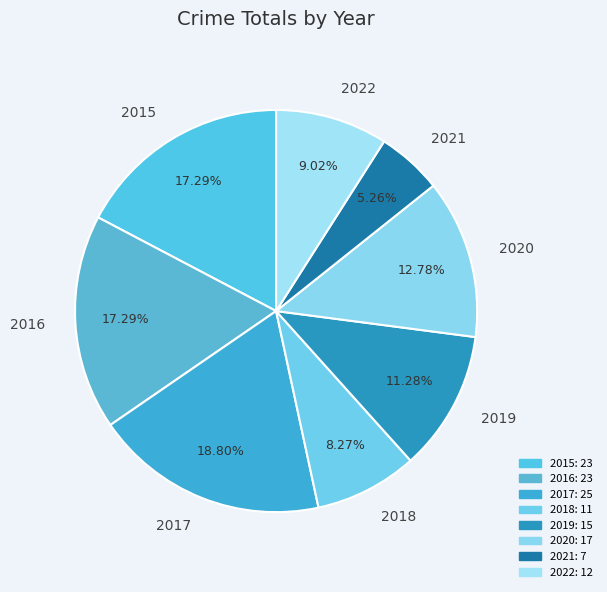

Does 2022 account for over 50% of the chart?

No